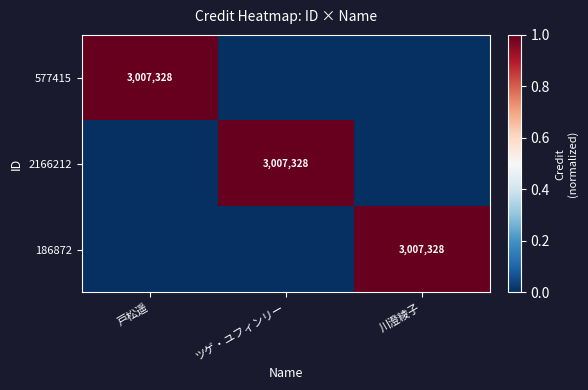

Is it true that 2166212 equals 0 at 川澄綾子?

True